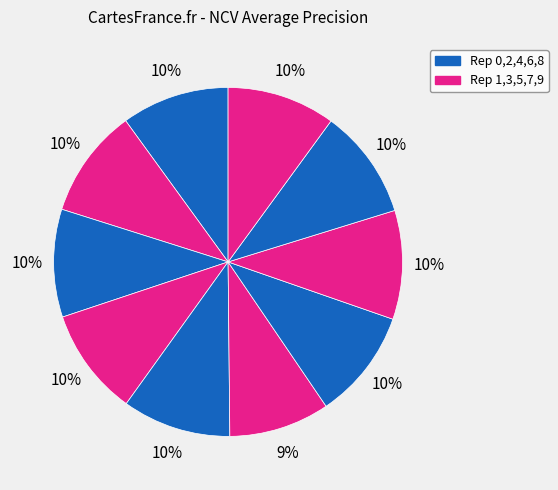

To the nearest percent, what is the average slice percentage?

10%